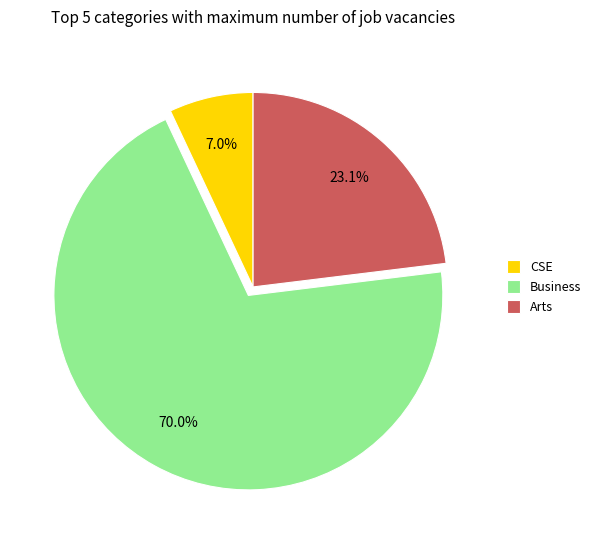

Does CSE represent more than half of the total?

No